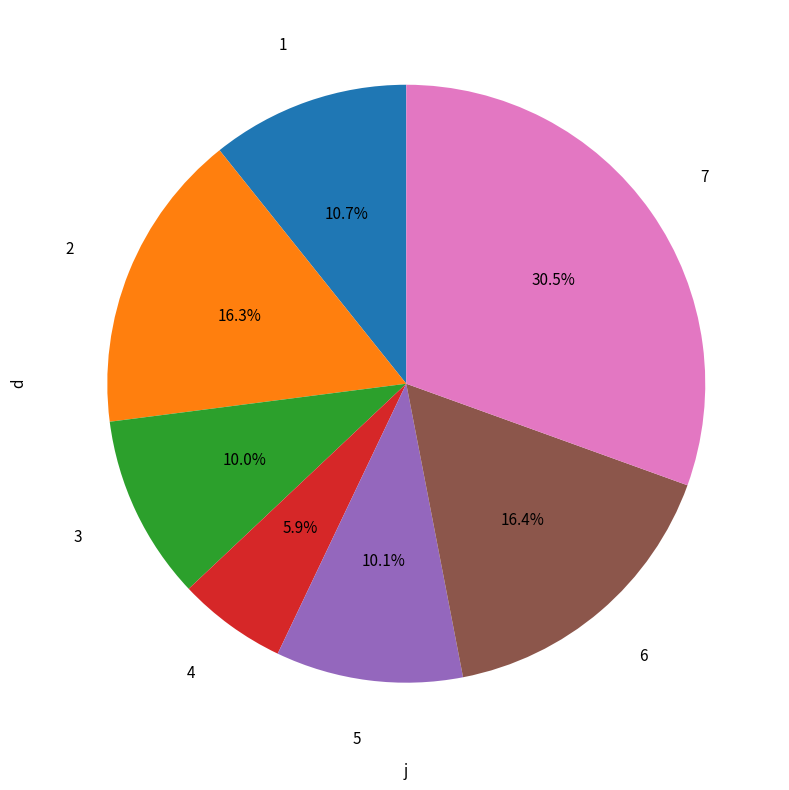

Approximately how many times larger is the value at 6 compared to 3?

1.6